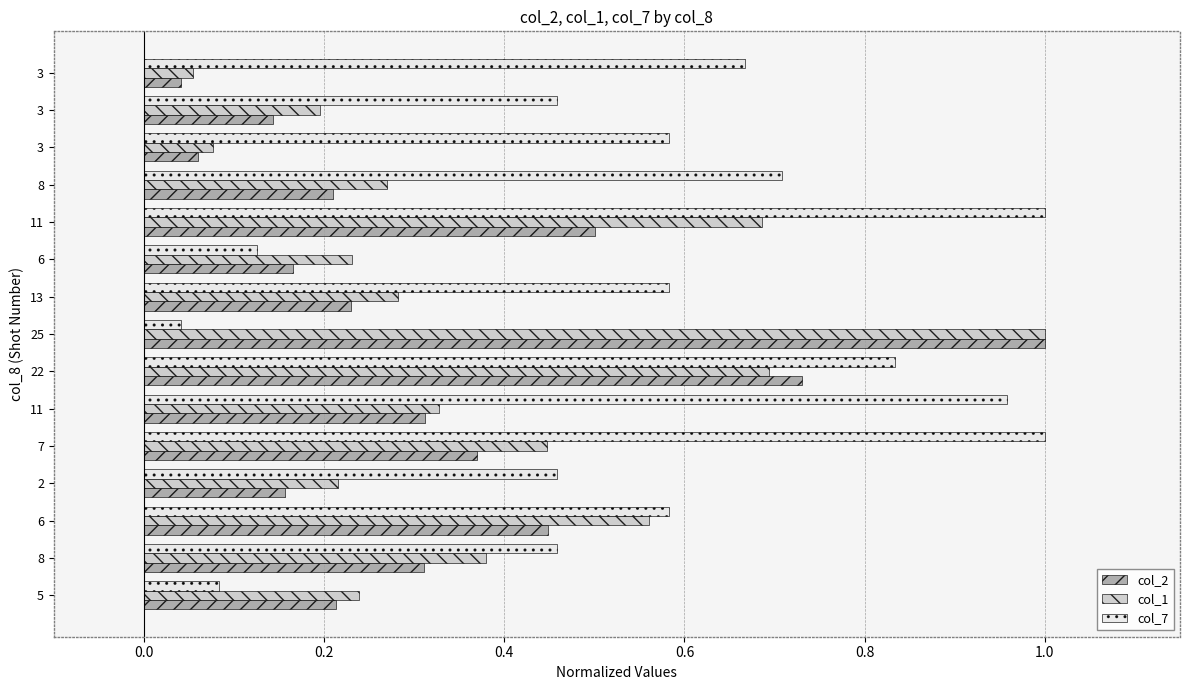

What are all the series names shown in the legend?

col_2, col_1, col_7